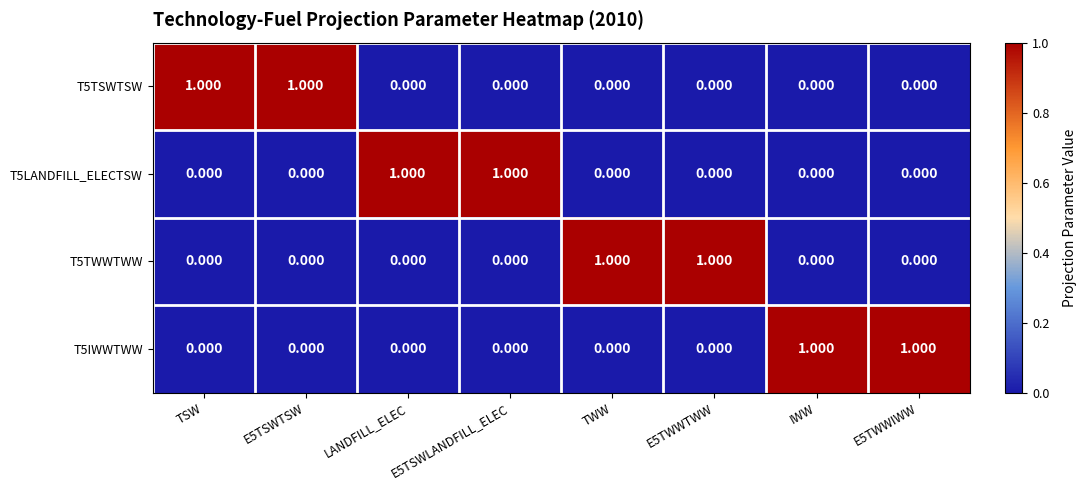

Count the number of data series in this chart.

4